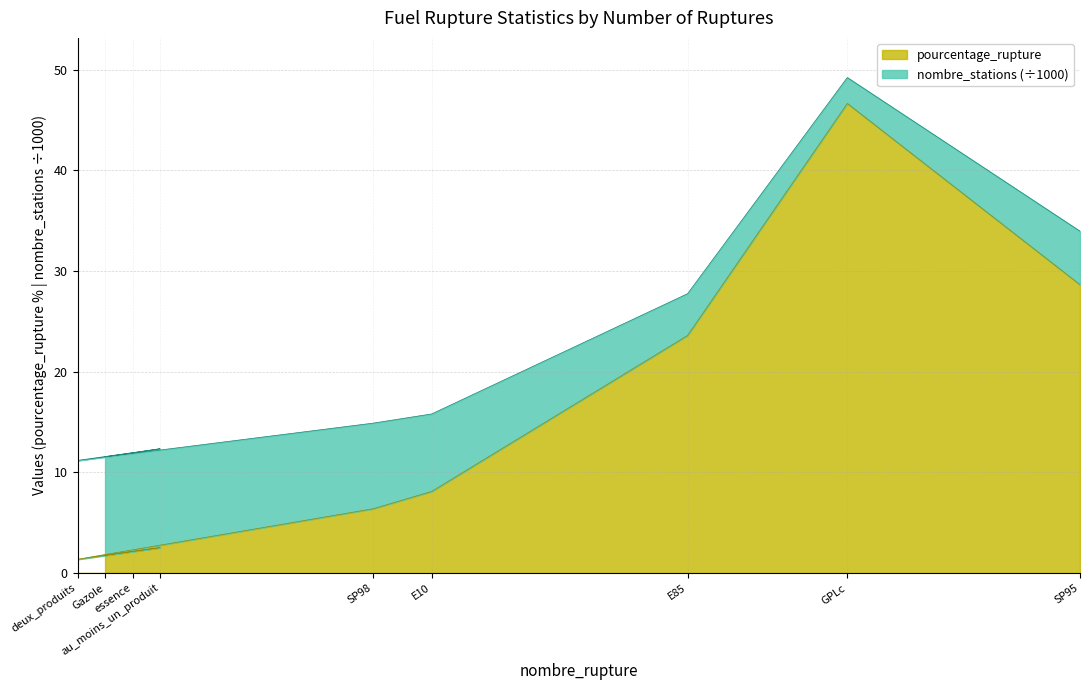

The chart shows a value of 3.7 at essence. True or false?

False